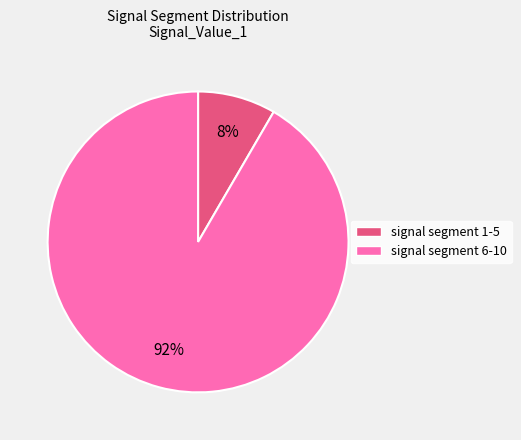

To the nearest percent, what is the average slice percentage?

50%